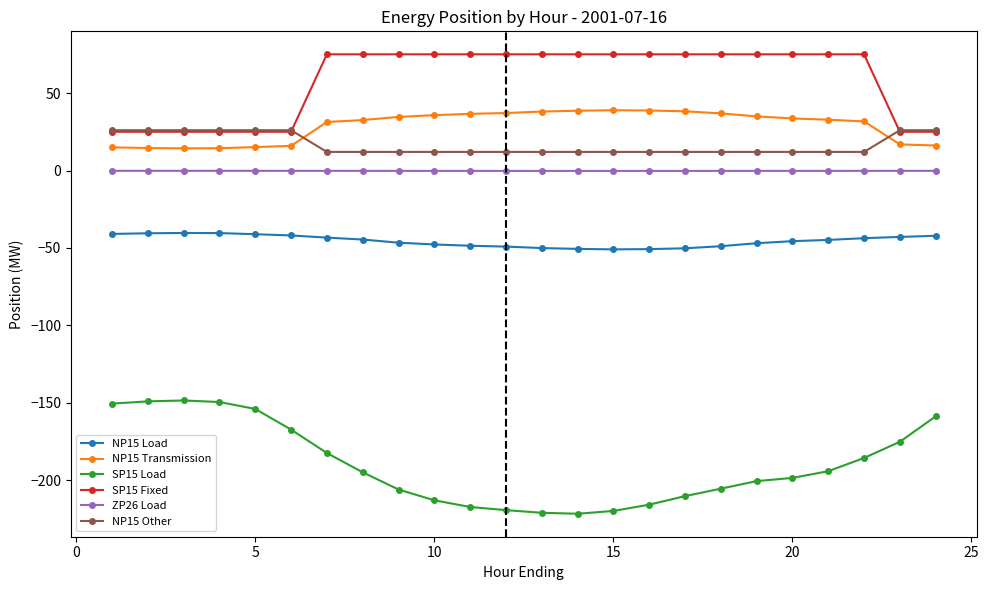

What is the value of the SP15 Load point at the 9th from the left?

-205.9